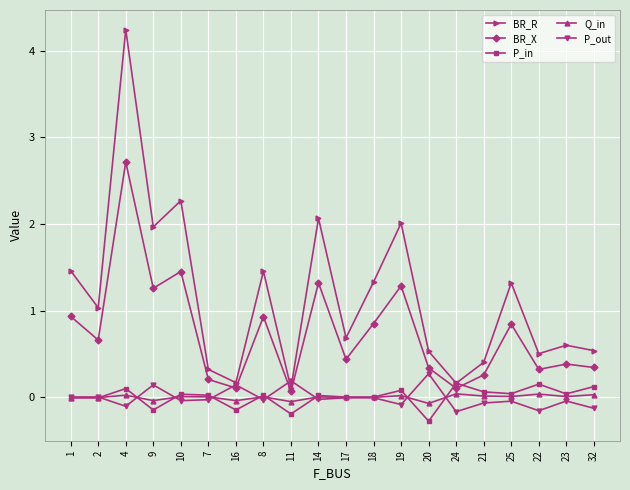

After their last crossing, which series has the higher values: P_out or BR_R?

BR_R